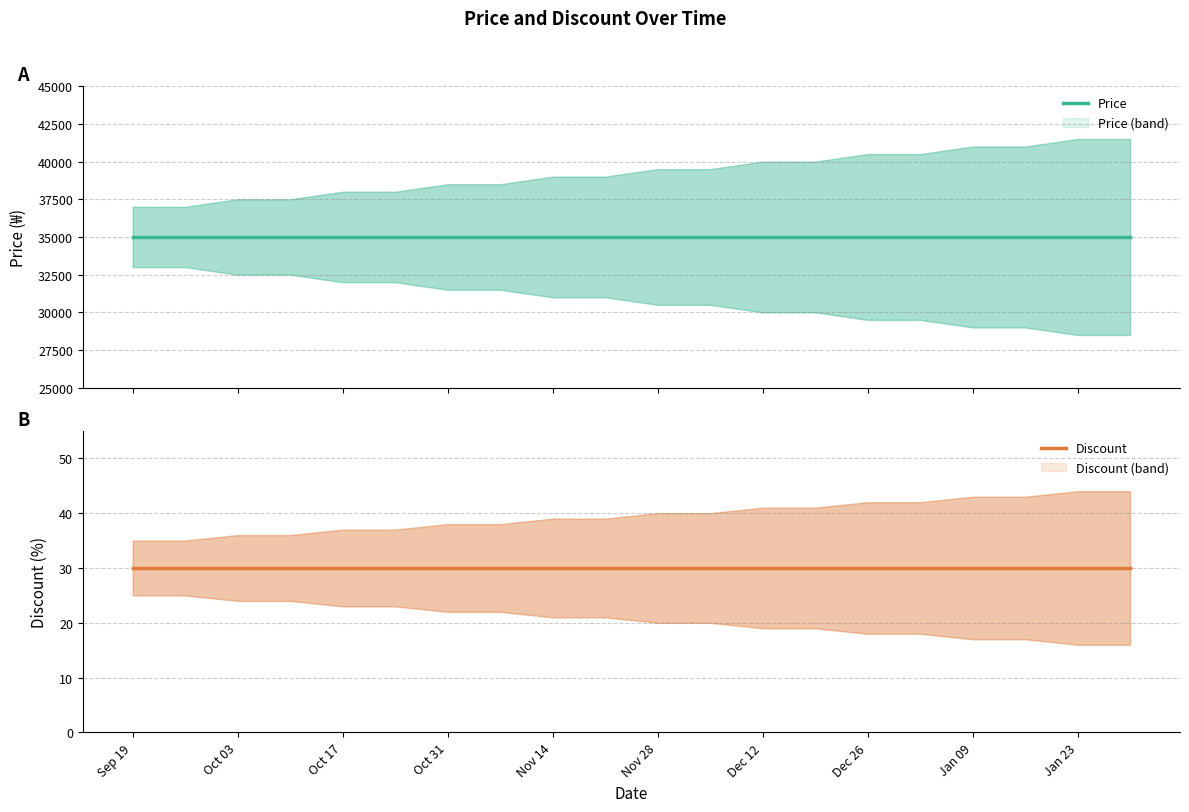

True or false: Price has a value of 61137 at Jan 09.

False